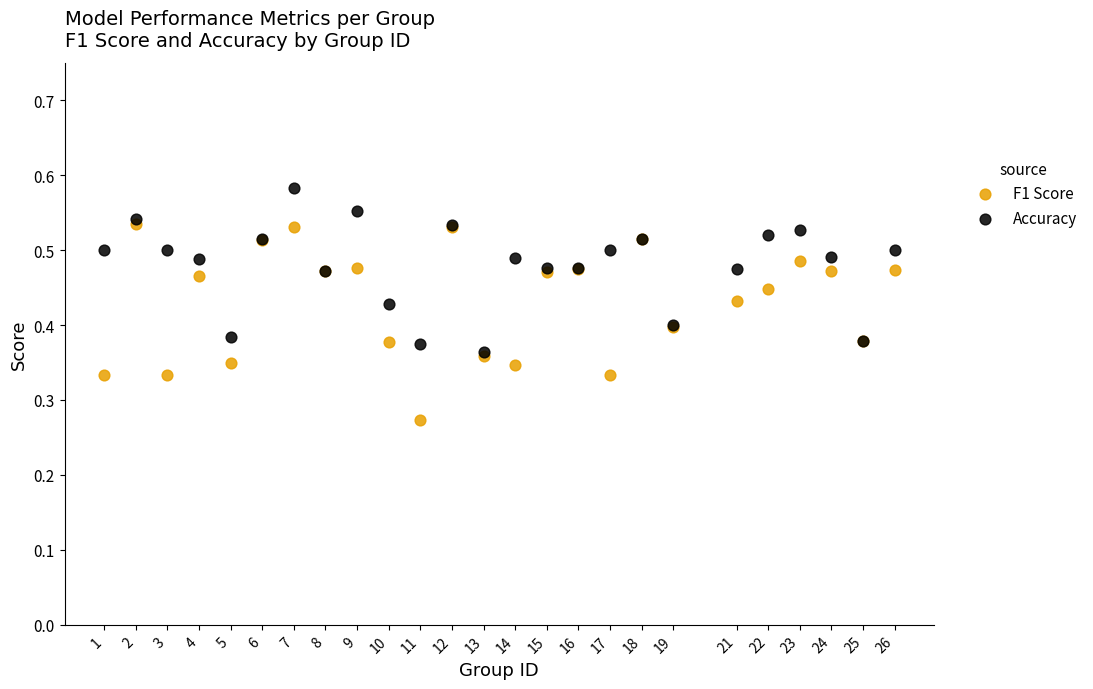

Which series has the widest spread of Y values?

F1 Score